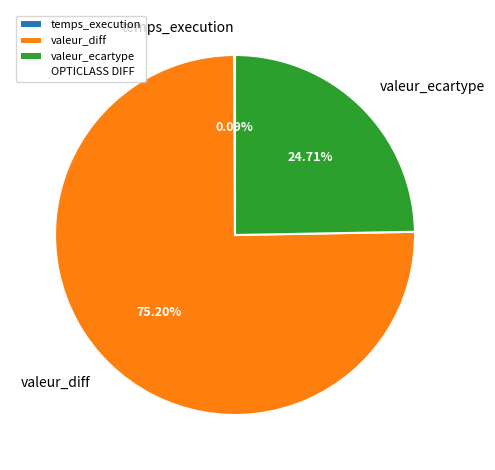

Is there any slice that represents more than half of the pie?

Yes